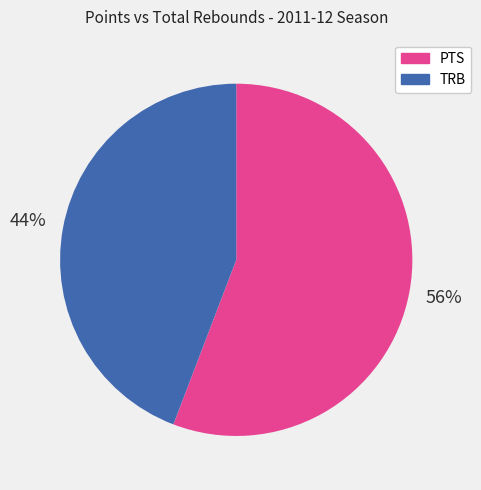

Do PTS and TRB together represent more than half of the pie?

Yes